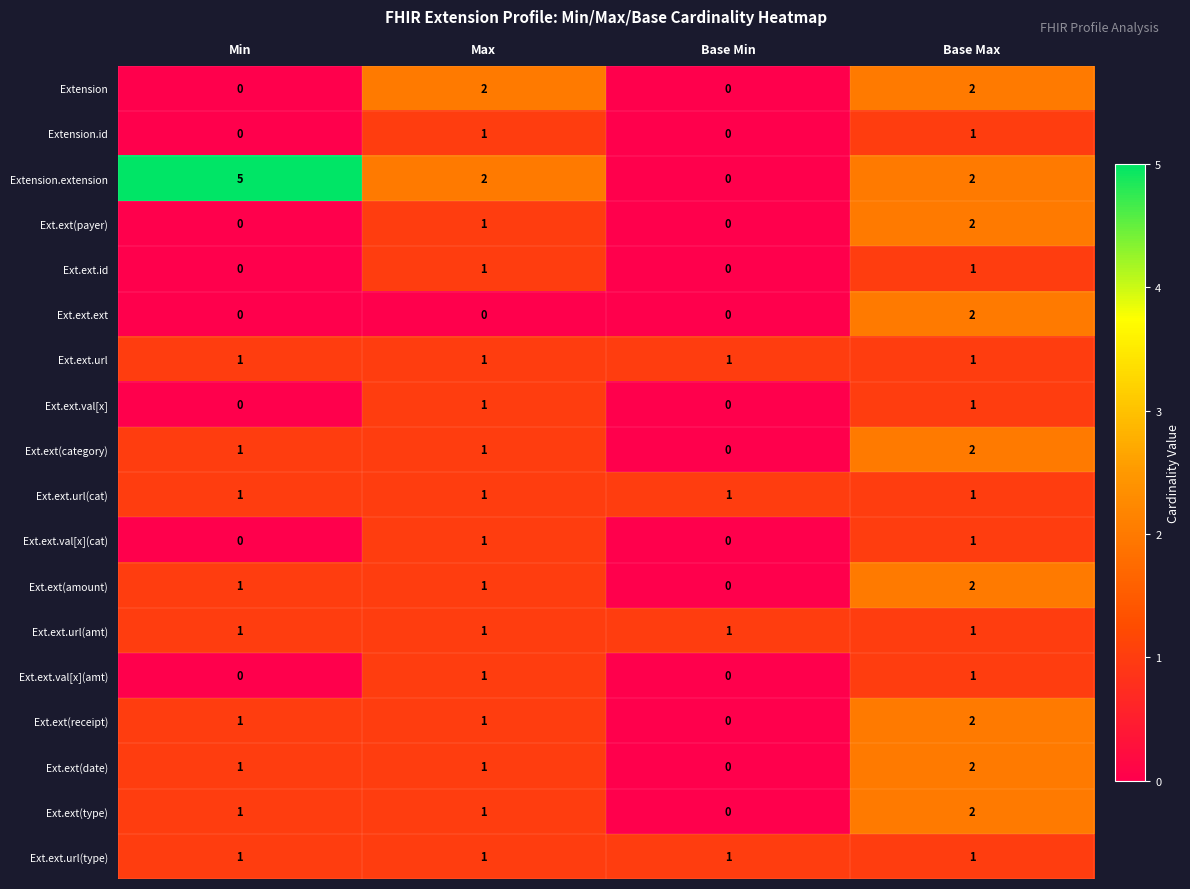

Which label corresponds to the largest value in the chart?

Min